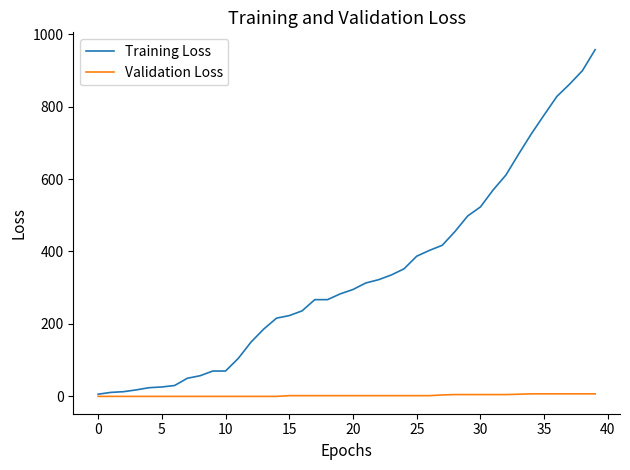

What is the maximum value shown in the chart?

957